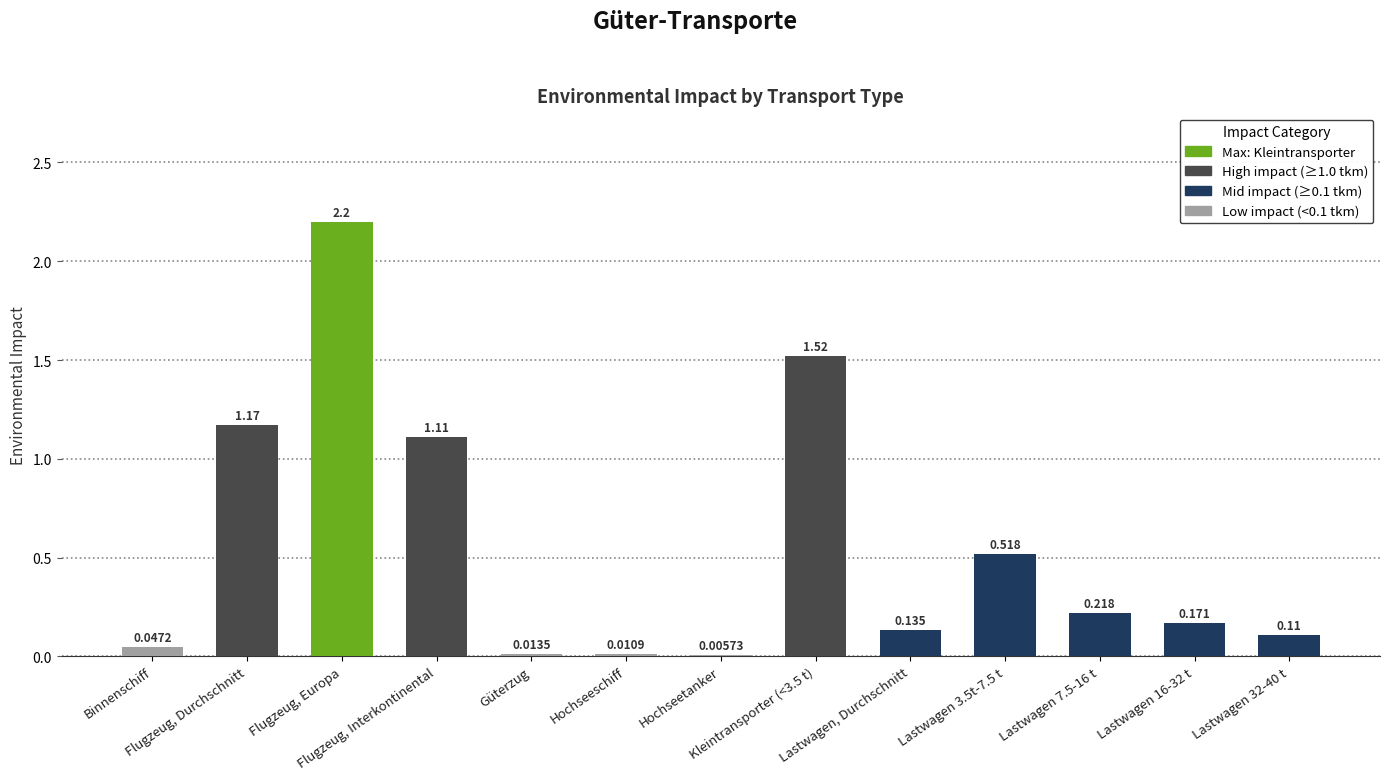

What is the label of the 2nd bar from the left?

Flugzeug, Durchschnitt